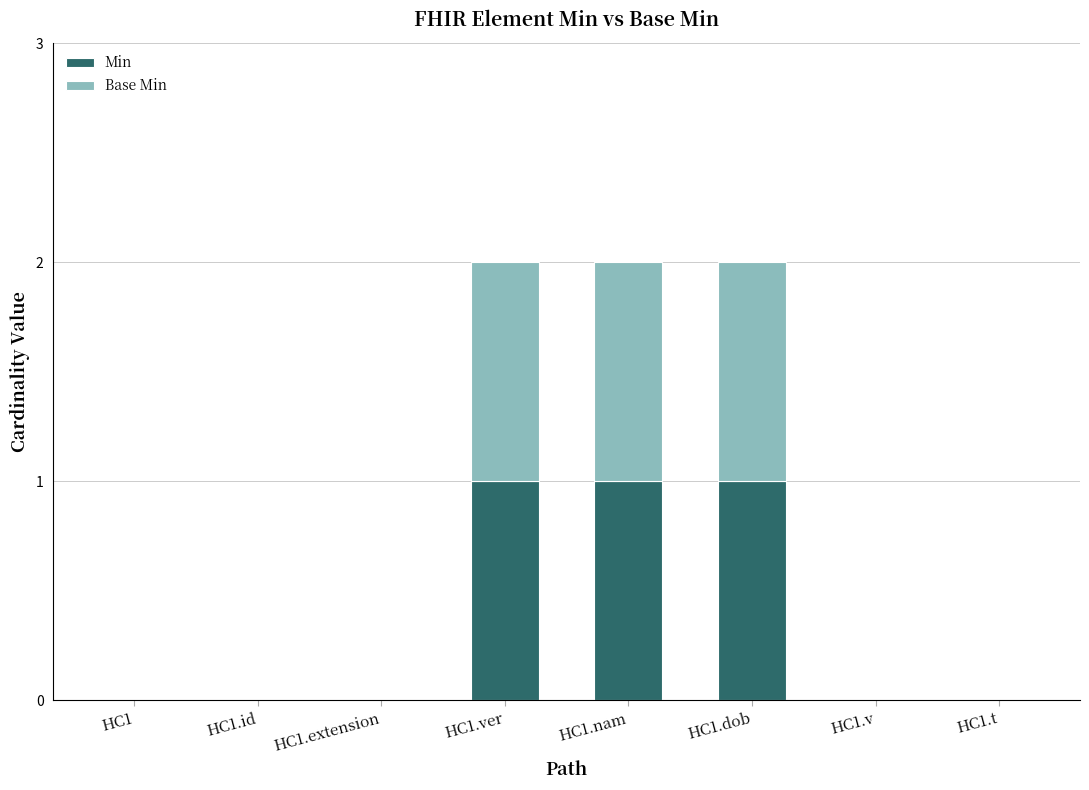

The Min series shows 0 at HC1.t. True or false?

True